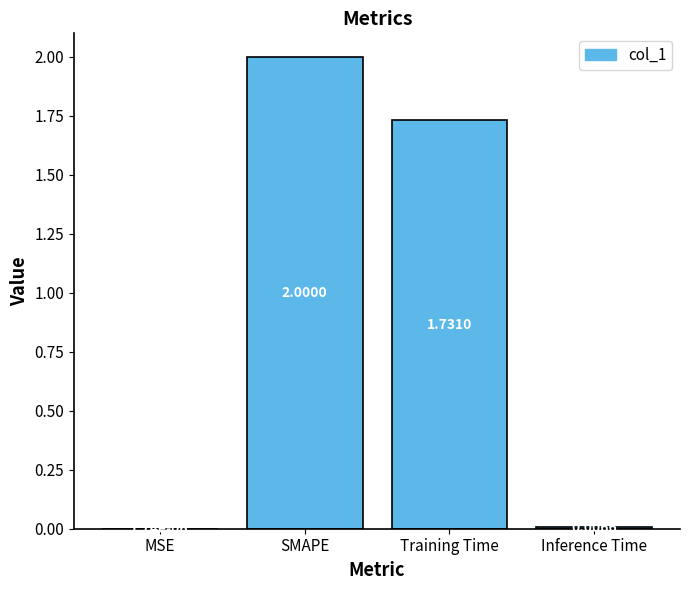

What is the change in value from SMAPE to Training Time?

-0.3